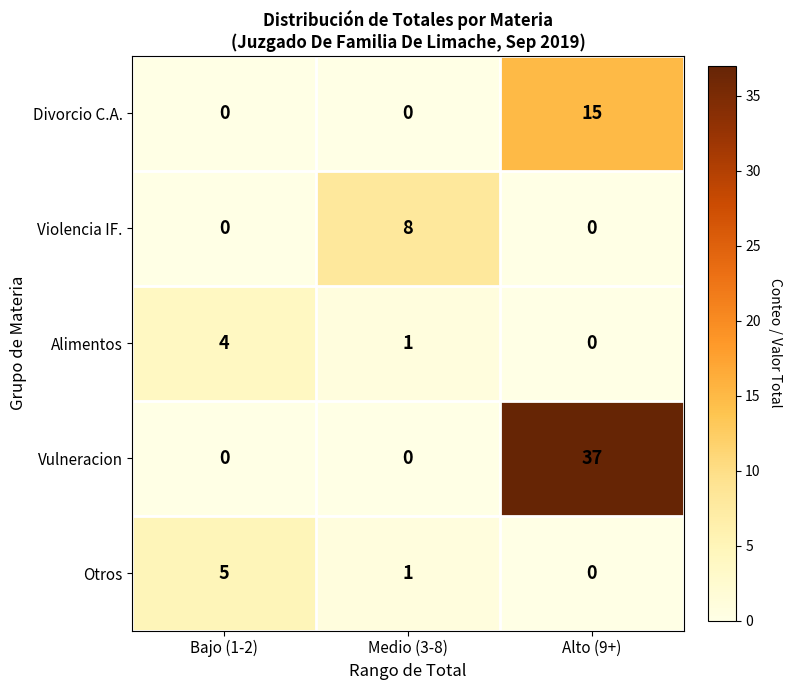

What is the difference between the maximum and minimum values in the Violencia IF. series?

8